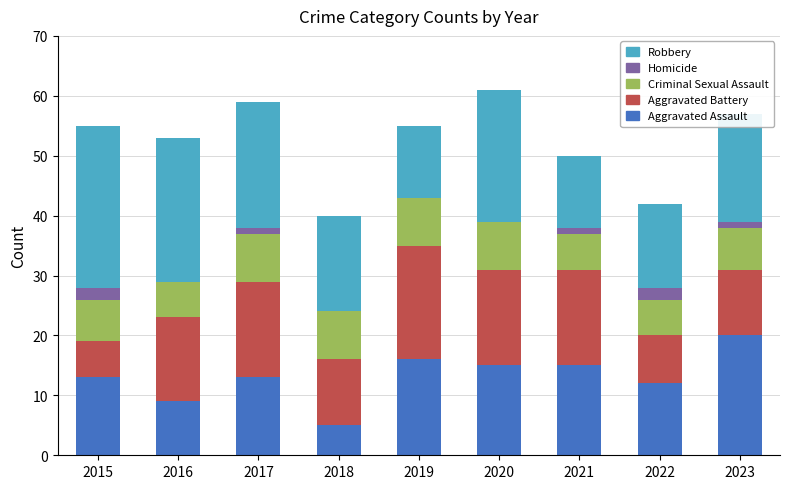

Which category has the highest value in the Aggravated Assault series?

2023